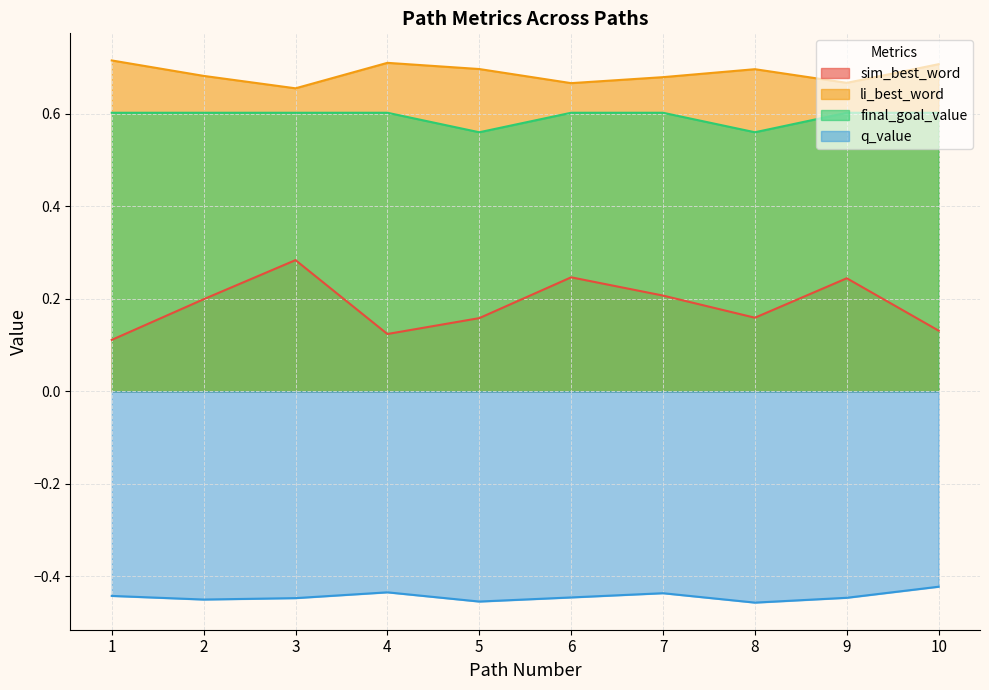

Does the chart display data point markers on the line(s)?

No